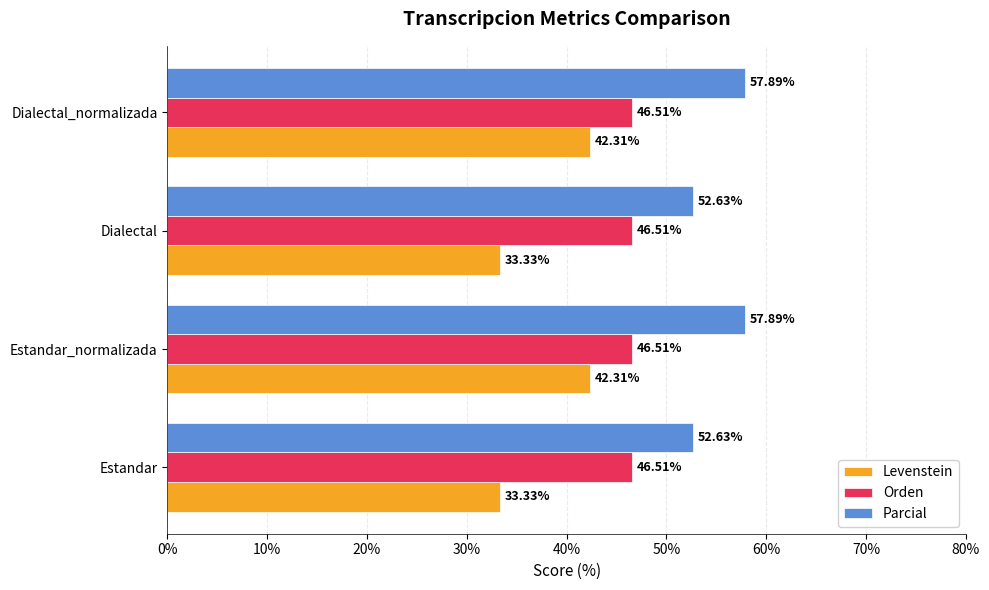

Which series changed the most between Dialectal and Dialectal_normalizada?

Levenstein